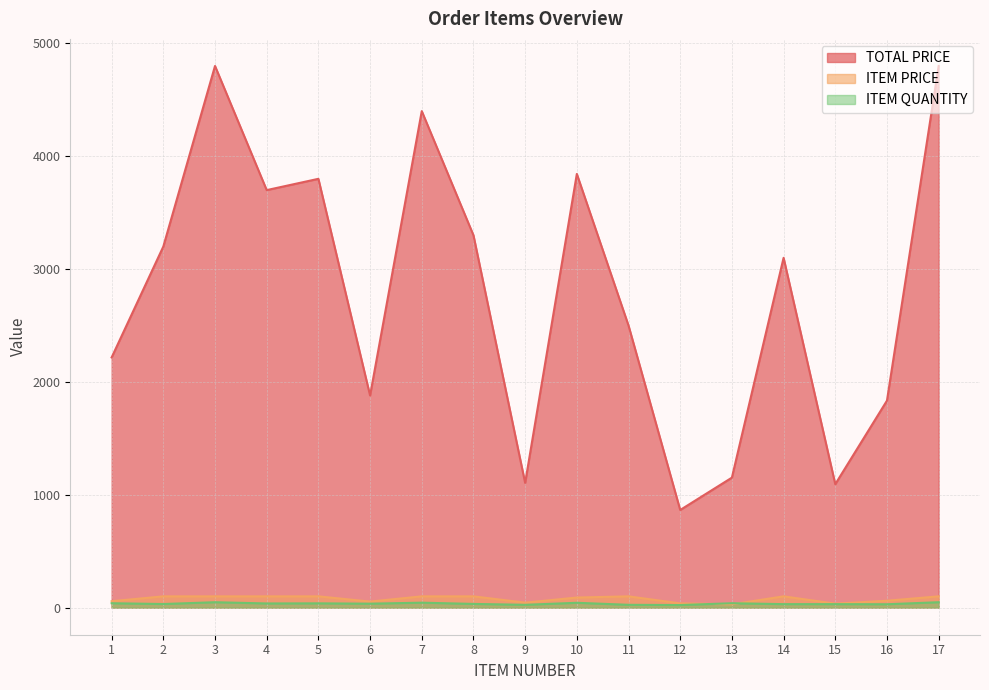

What is the value of the ITEM PRICE point at the 4th from the left?

100.0